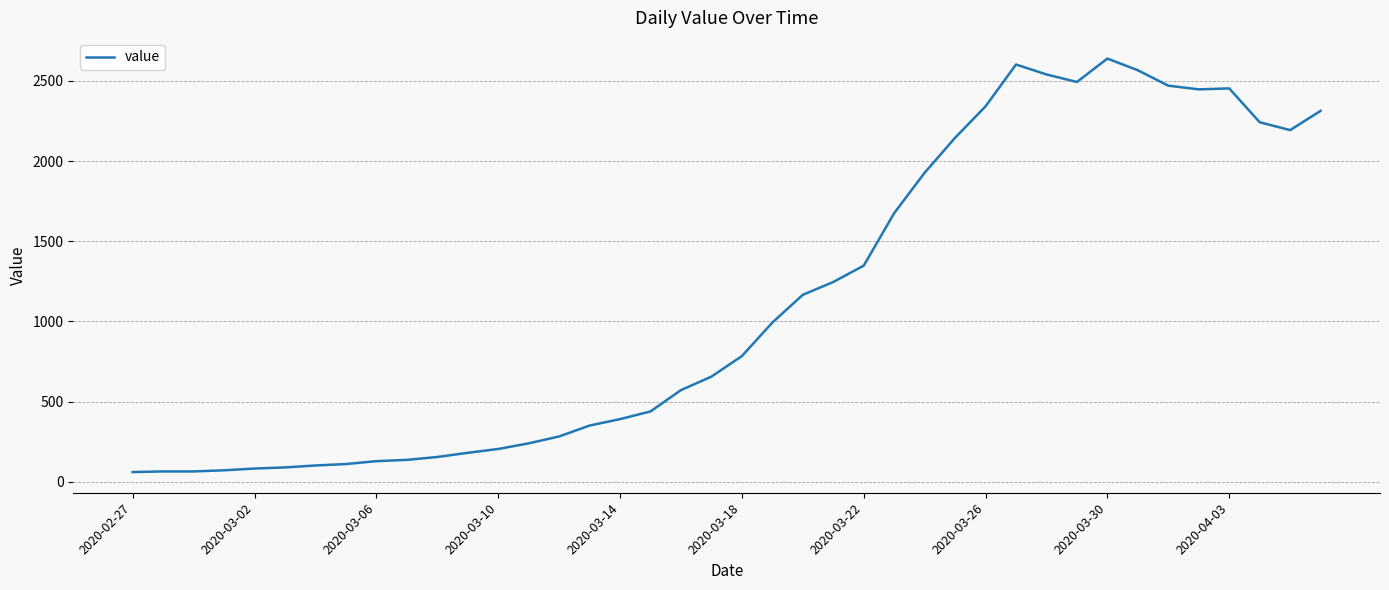

What is the difference between the maximum and minimum values?

2578